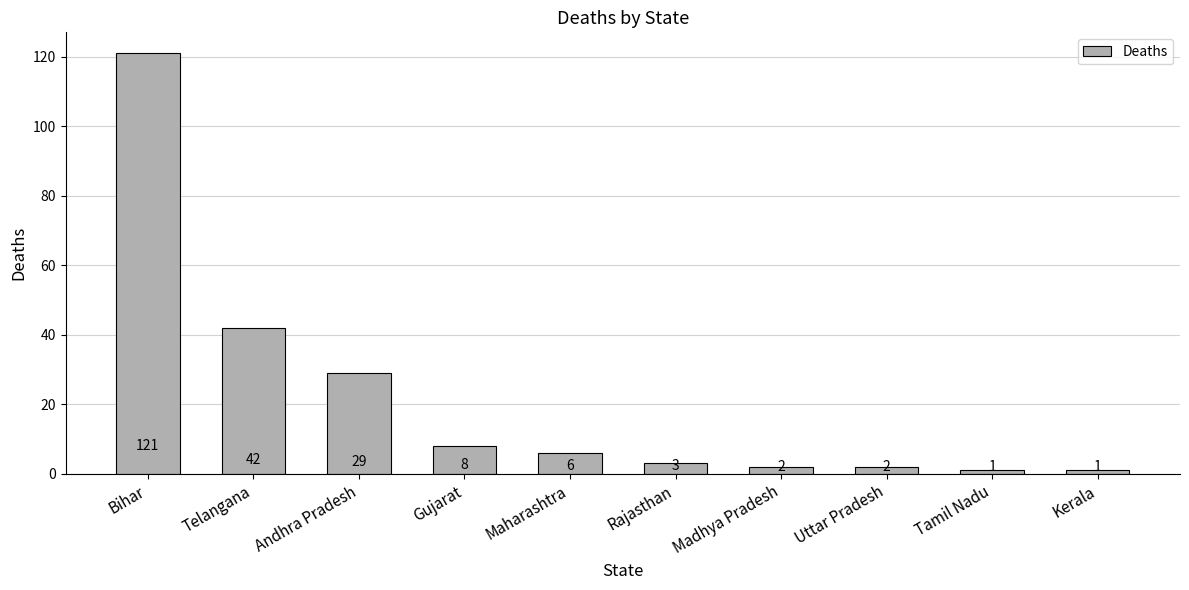

What is the greatest value displayed?

121